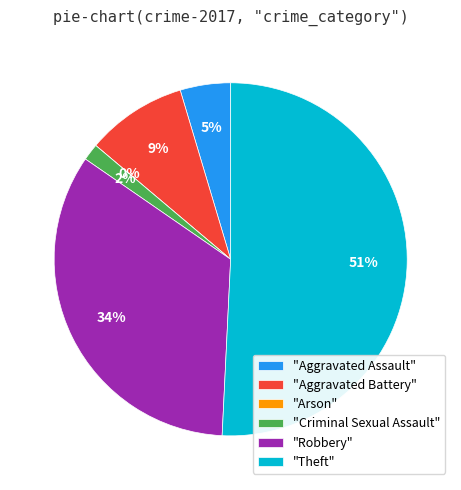

What percentage do Criminal Sexual Assault and Robbery together represent?

35.4%